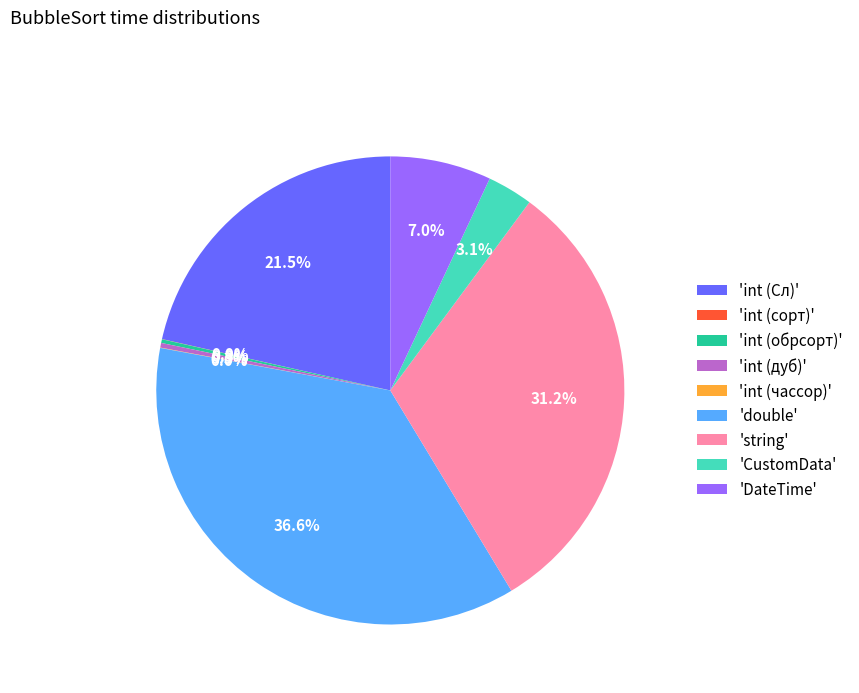

Which has a higher value, 'string' or 'DateTime'?

'string'